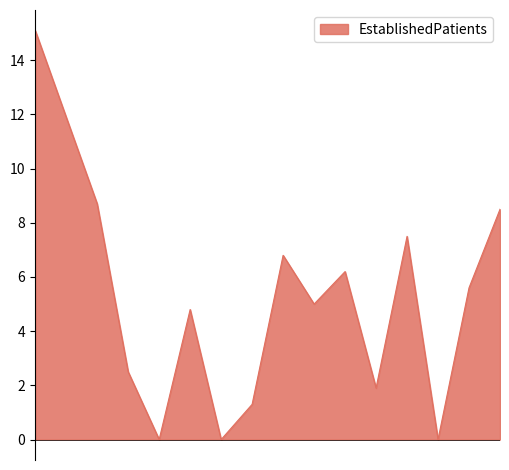

What is the maximum value shown in the chart?

15.1